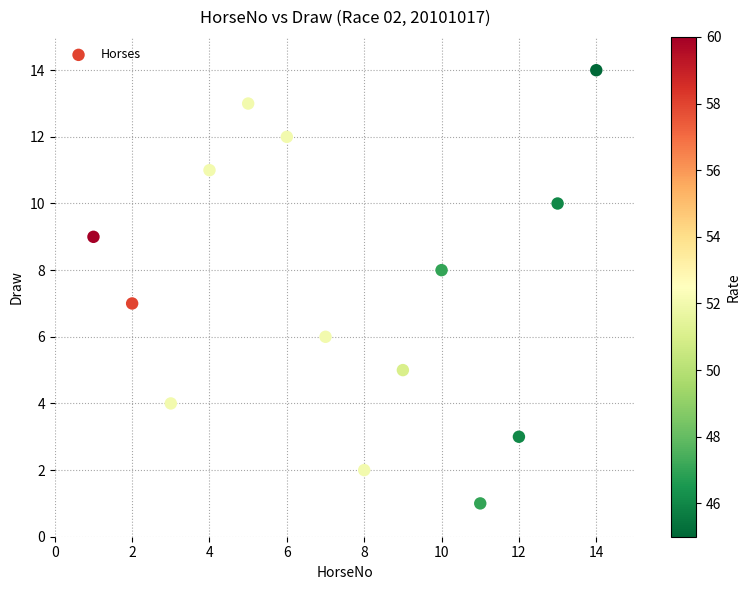

What is the range of Y values (max minus min)?

13